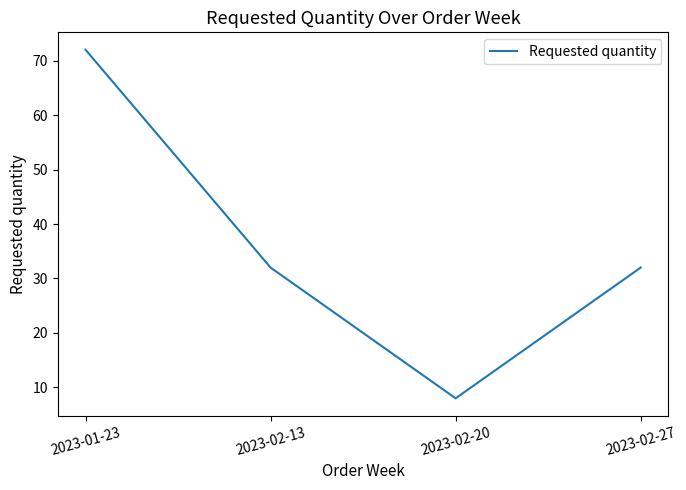

What is the difference between the maximum and minimum values?

64